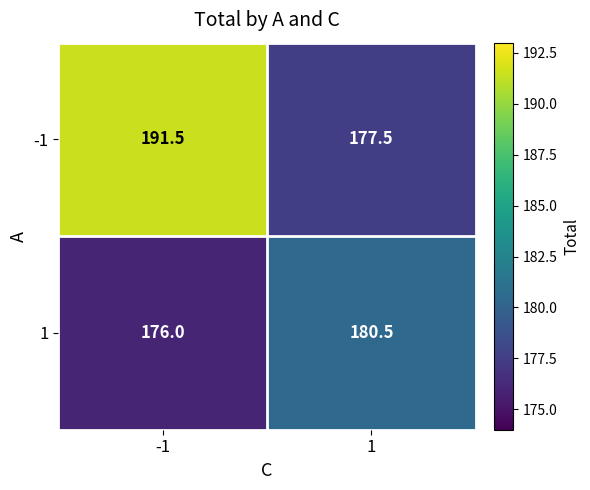

Read the -1 value at 1.

177.5